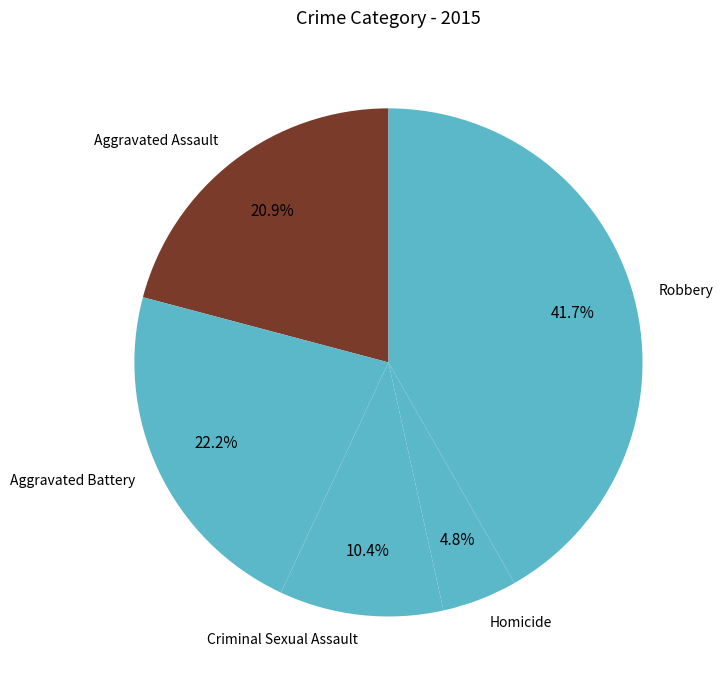

How many slices are in this pie chart?

5